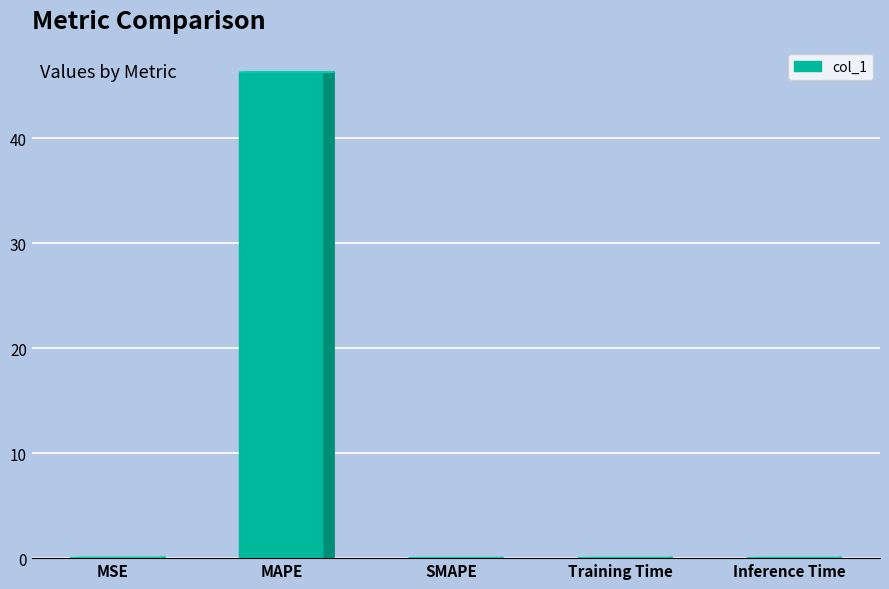

What value does the data have at MAPE?

46.3